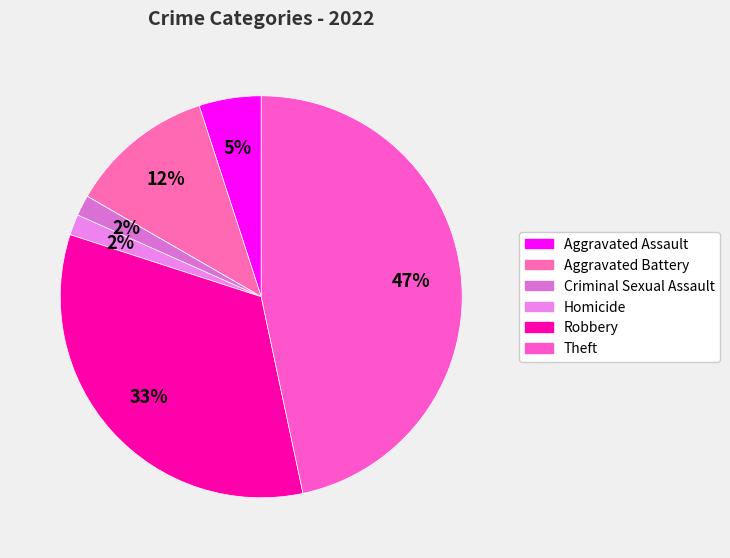

To the nearest percent, what is the average slice percentage?

14%